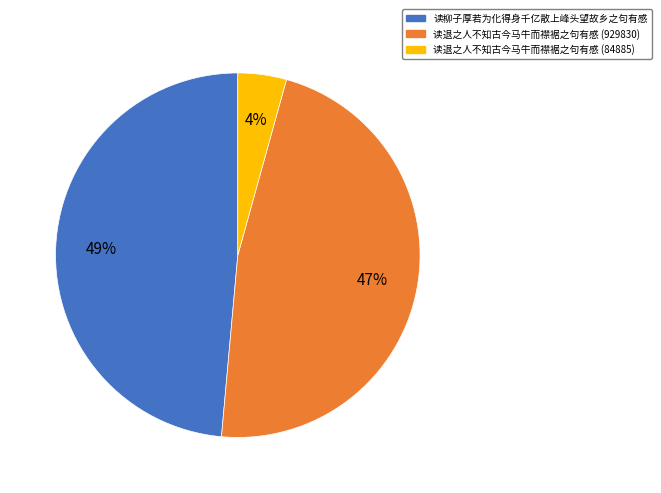

What percentage is the 读柳子厚若为化得身千亿散上峰头望故乡之句有感 slice, to the nearest percent?

49%